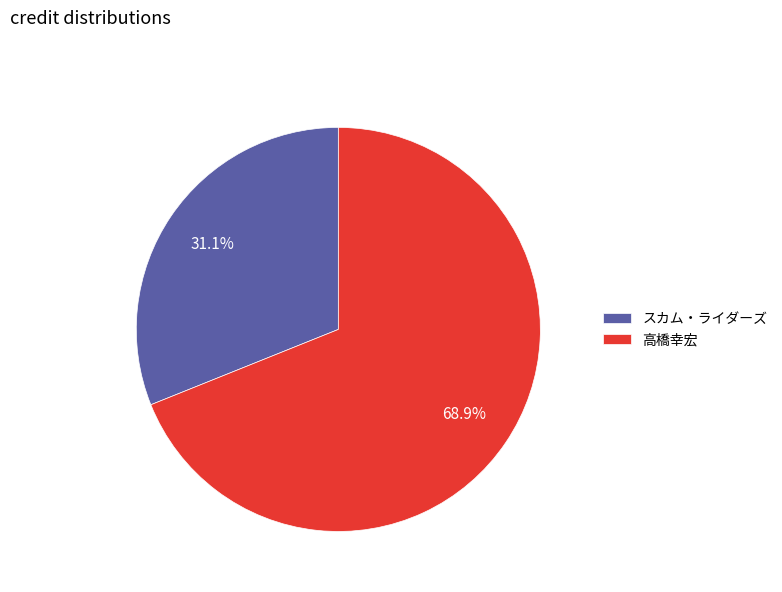

Which category has the smallest portion of the pie?

スカム・ライダーズ